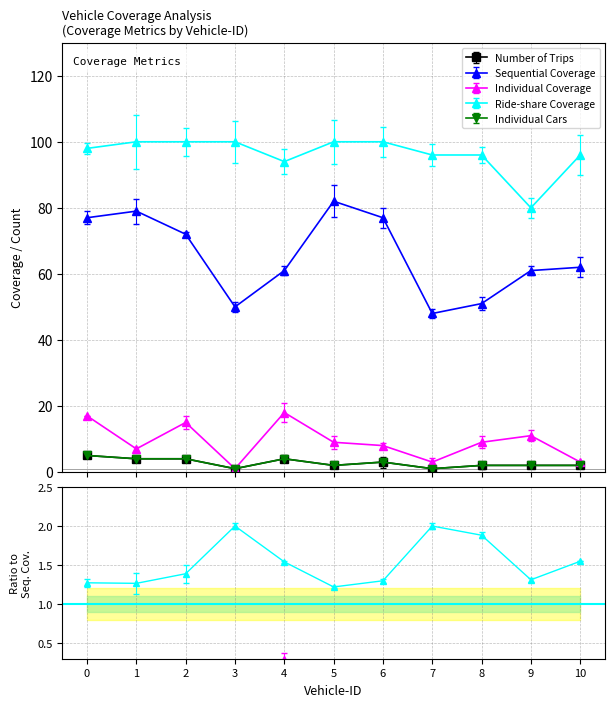

True or false: Sequential Coverage has more than 0 points higher than both neighbors.

True